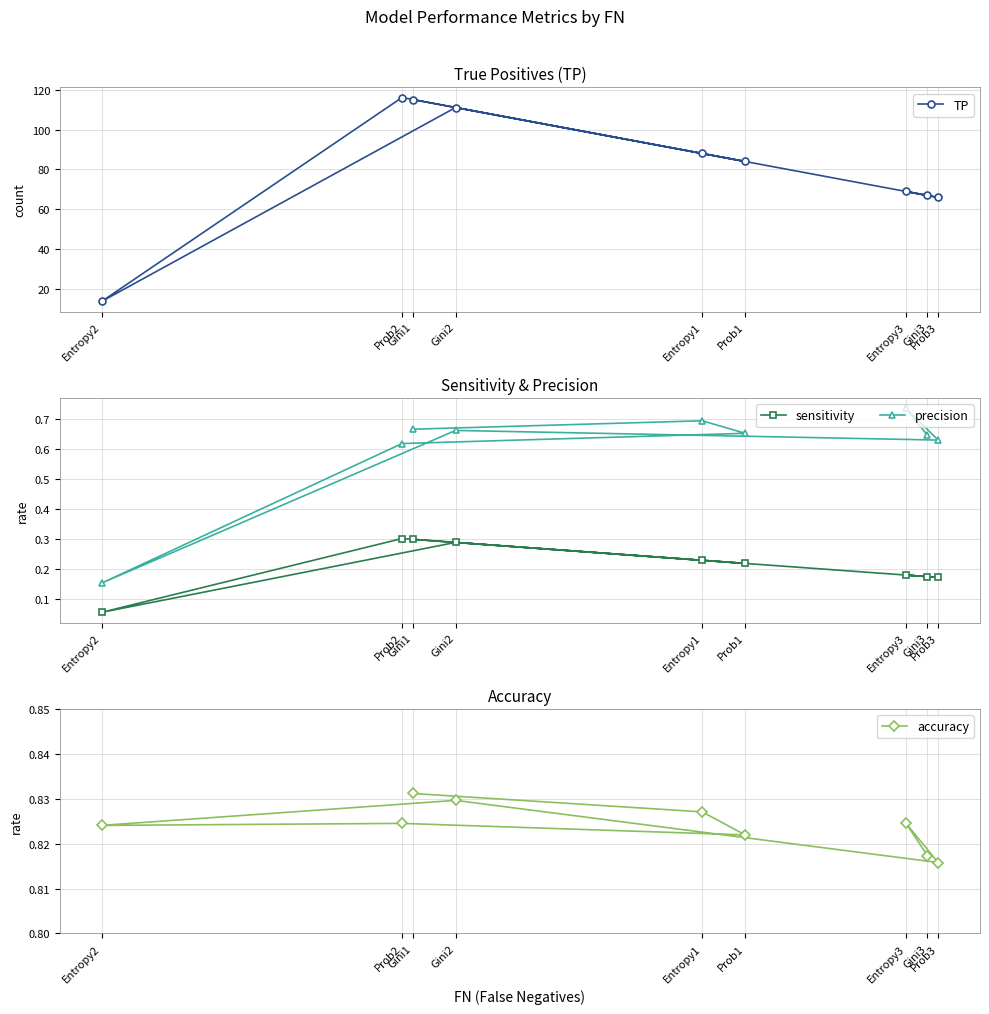

At how many categories does at least one series exceed 111?

2